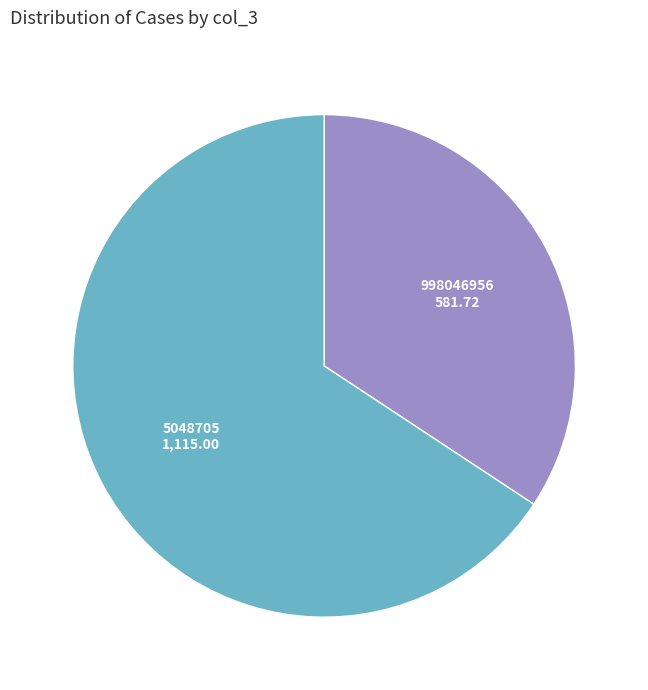

What is the ratio of the value at 5048705 to the value at 998046956?

1.9